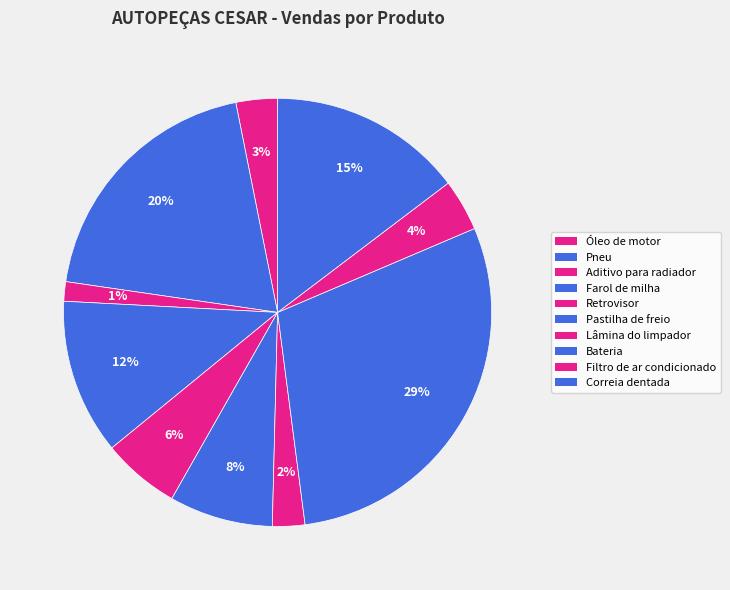

What percentage is the Pastilha de freio slice, to the nearest percent?

8%